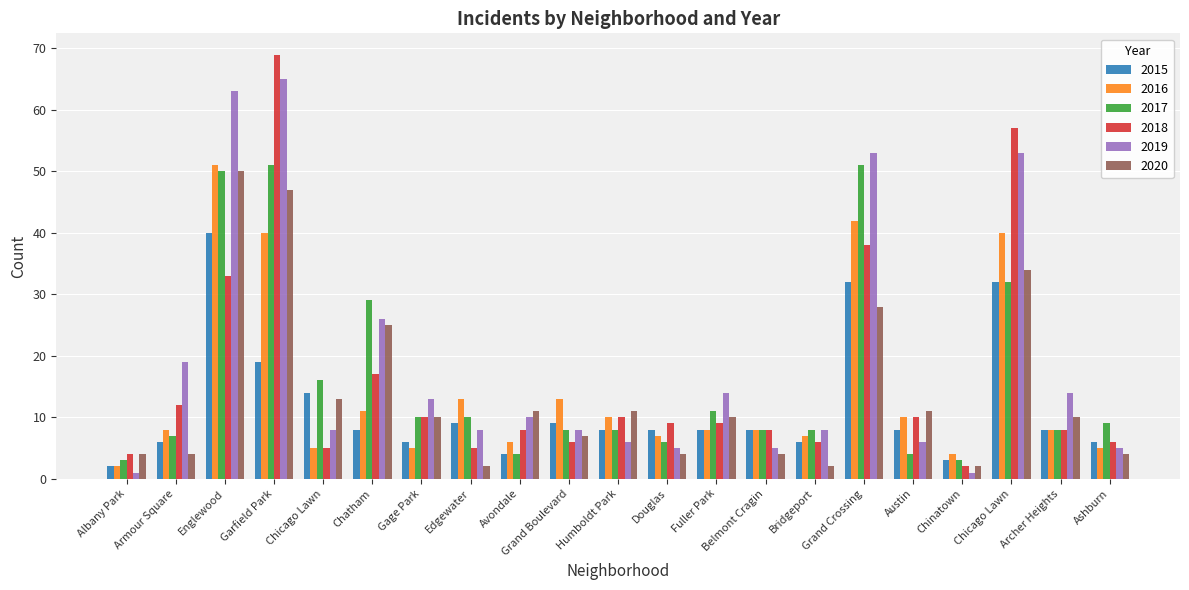

How many bars are there in total?

126